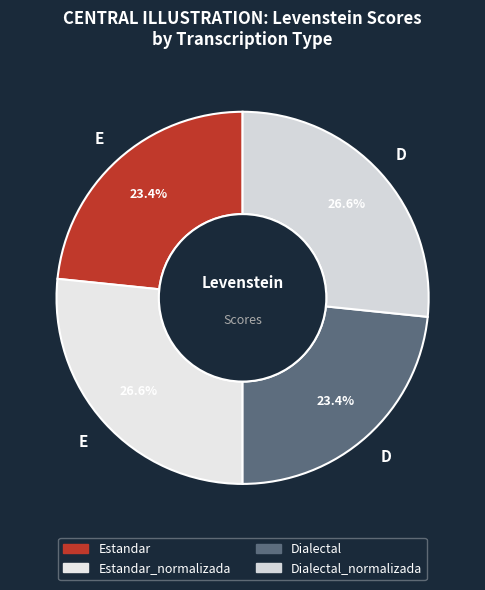

How many slices are in this pie chart?

4